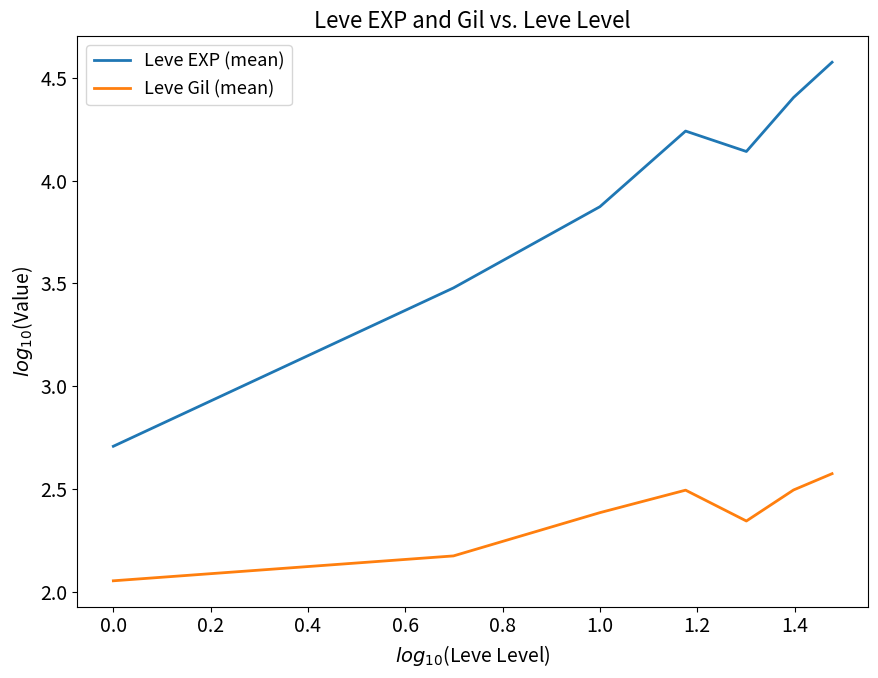

What are all the series names shown in the legend?

Leve EXP (mean), Leve Gil (mean)